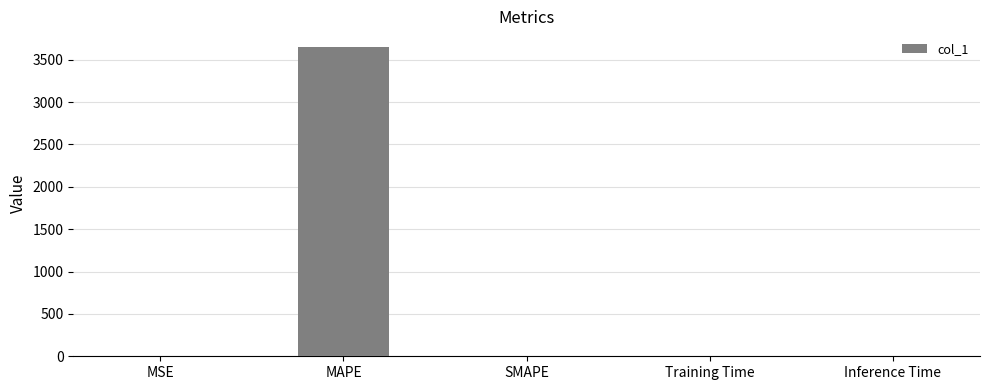

Between Training Time and MAPE, which is larger?

MAPE